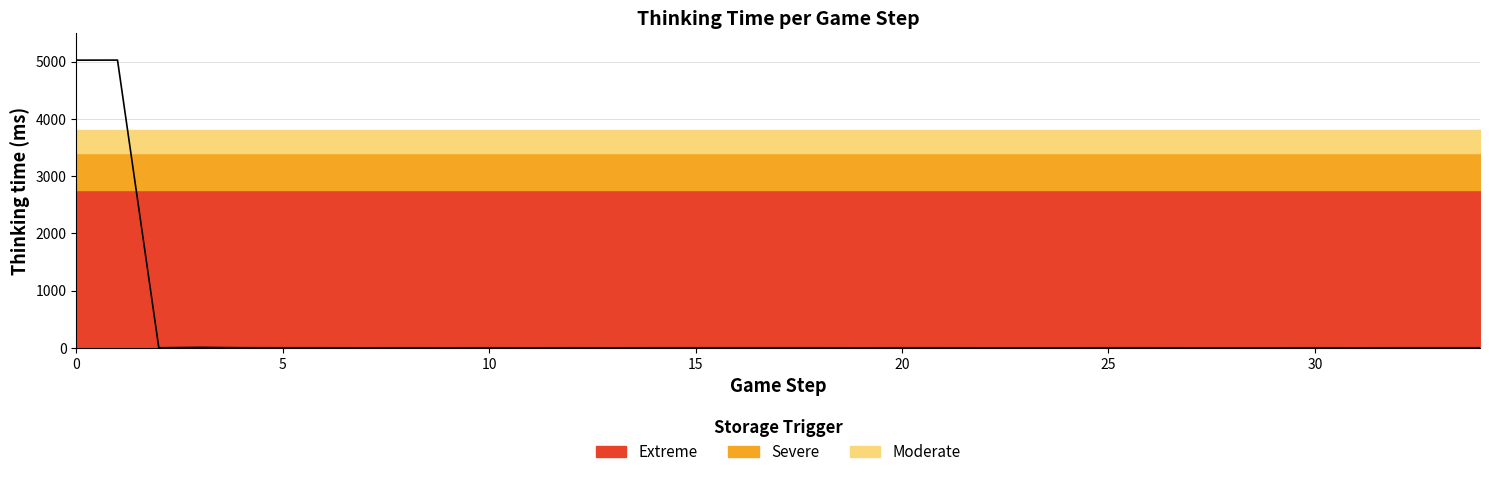

Does the chart have visible grid lines?

Yes